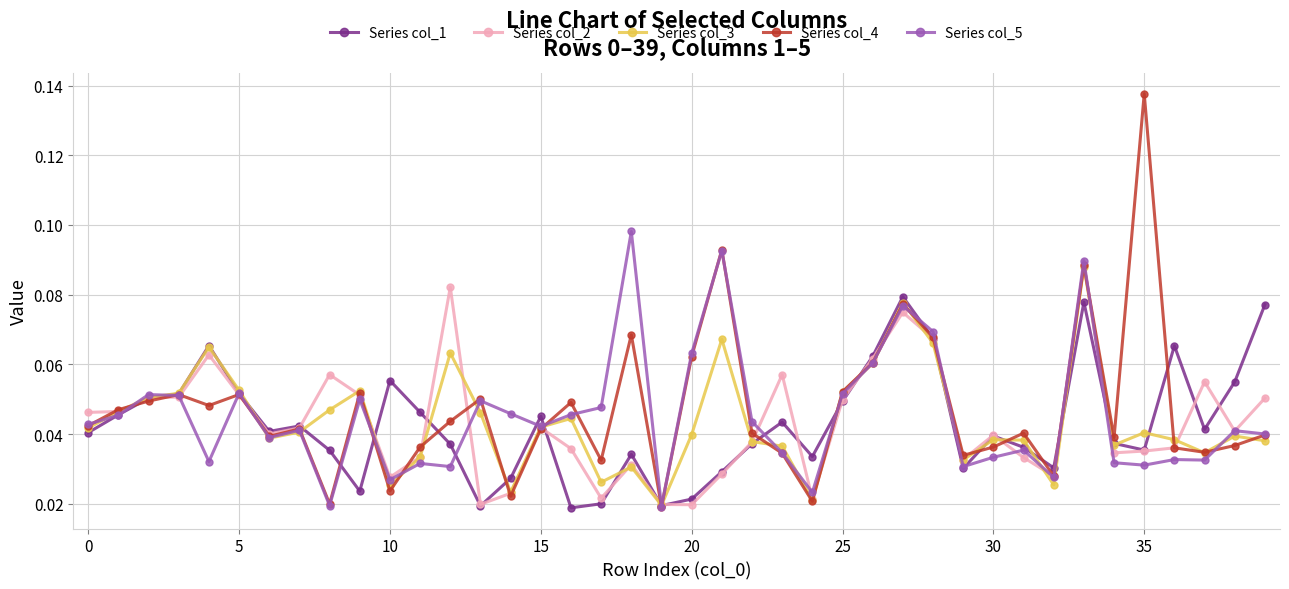

Count the Series col_3 values in the range 0 to 1.

40